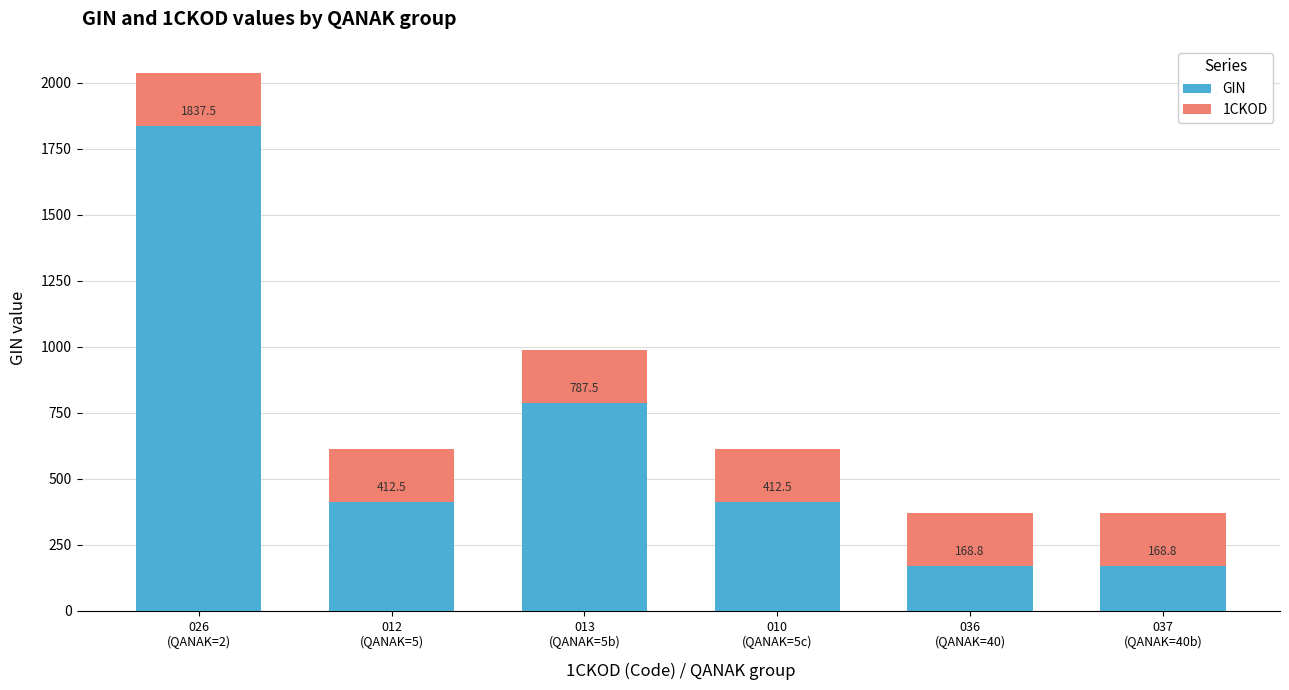

What is the lowest value of the GIN series?

168.8